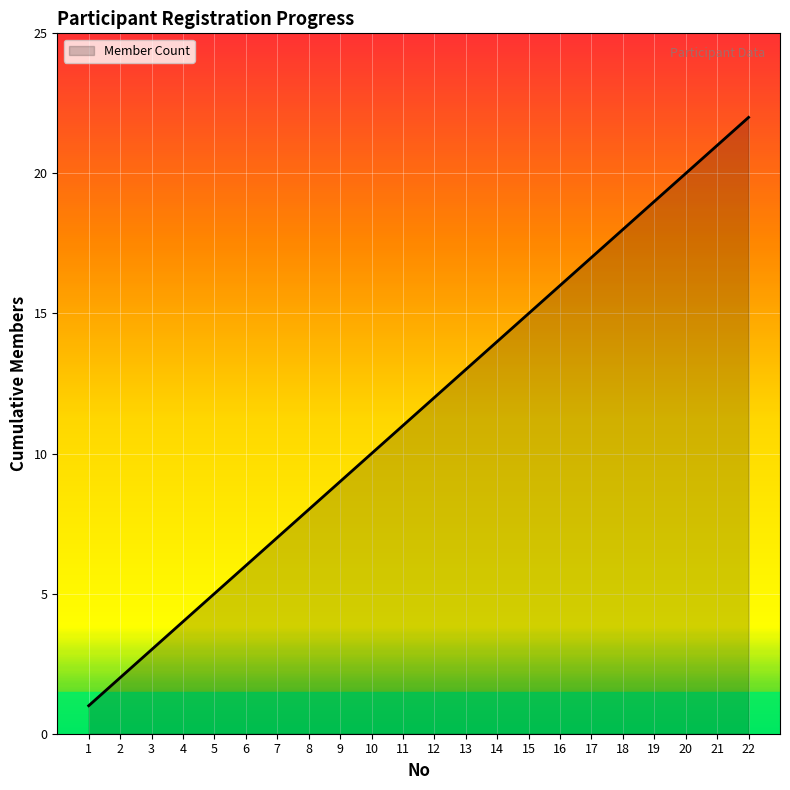

What is the change in value from 13 to 20?

+7